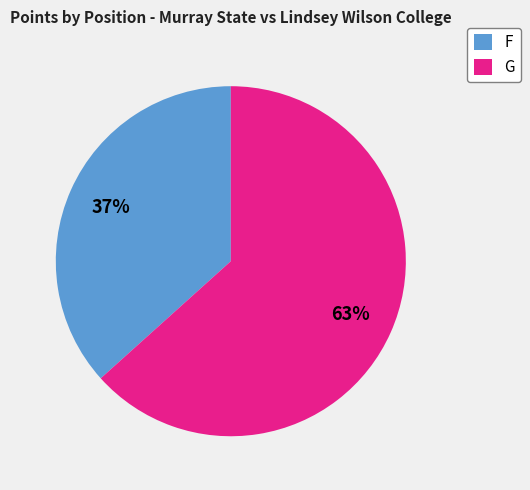

What percentage is the F slice, to the nearest percent?

37%